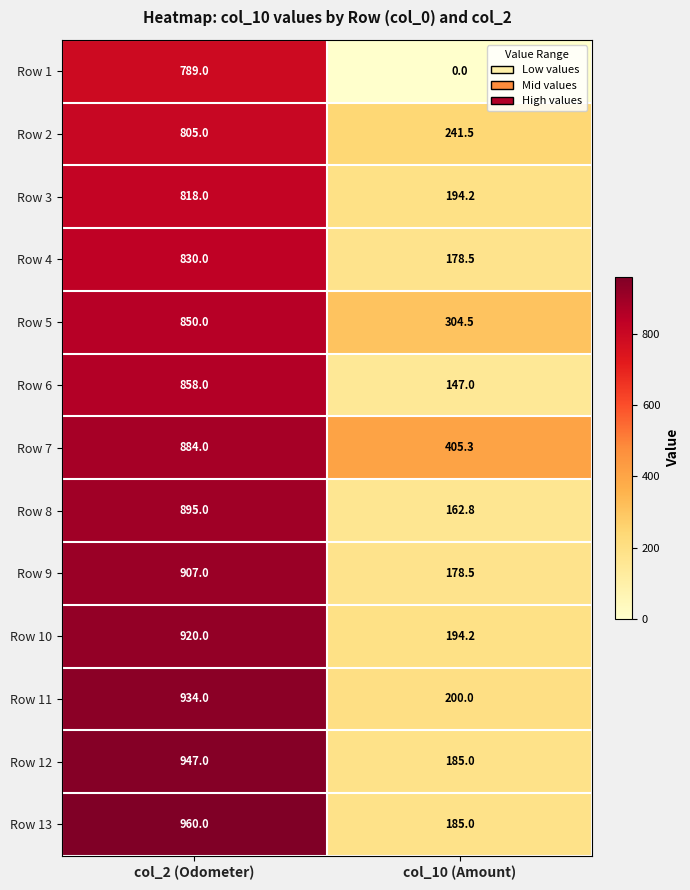

List the series in order of their peak value, highest first.

Row 13, Row 12, Row 11, Row 10, Row 9, Row 8, Row 7, Row 6, Row 5, Row 4, Row 3, Row 2, Row 1